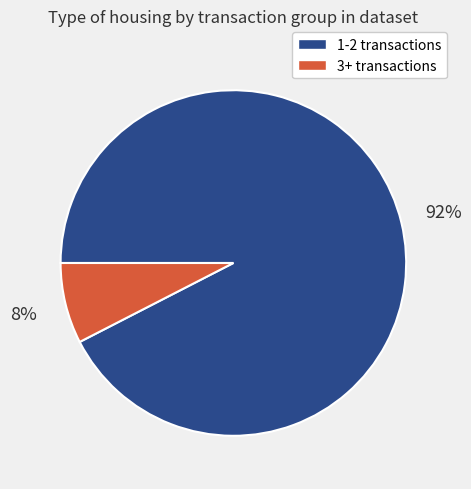

How many segments does this pie chart have?

2